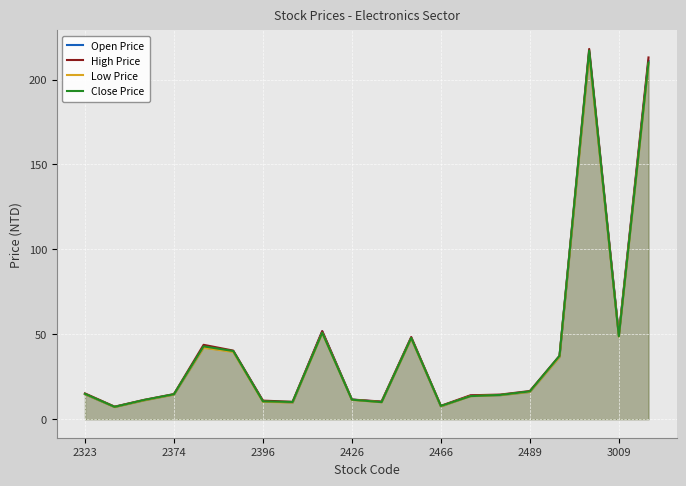

What is the sum of all High Price values?

847.6